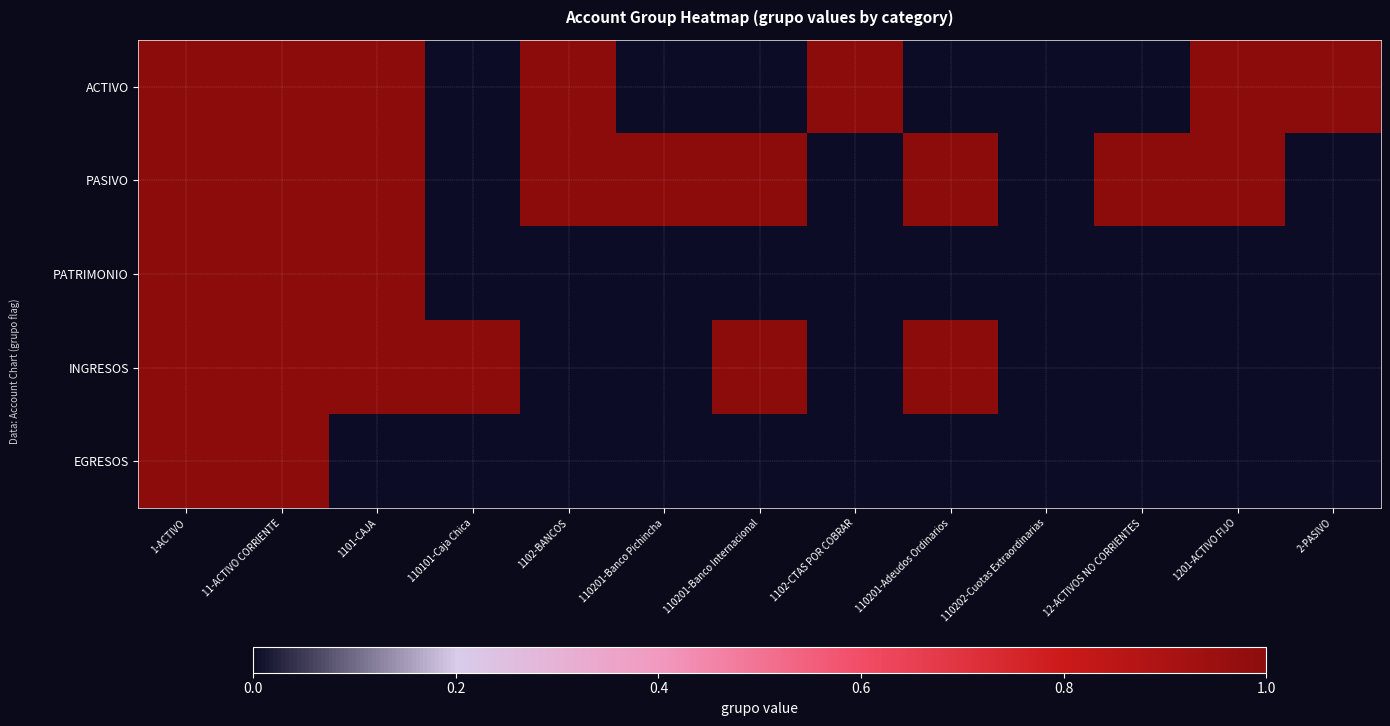

At how many categories does at least one series exceed 0?

12